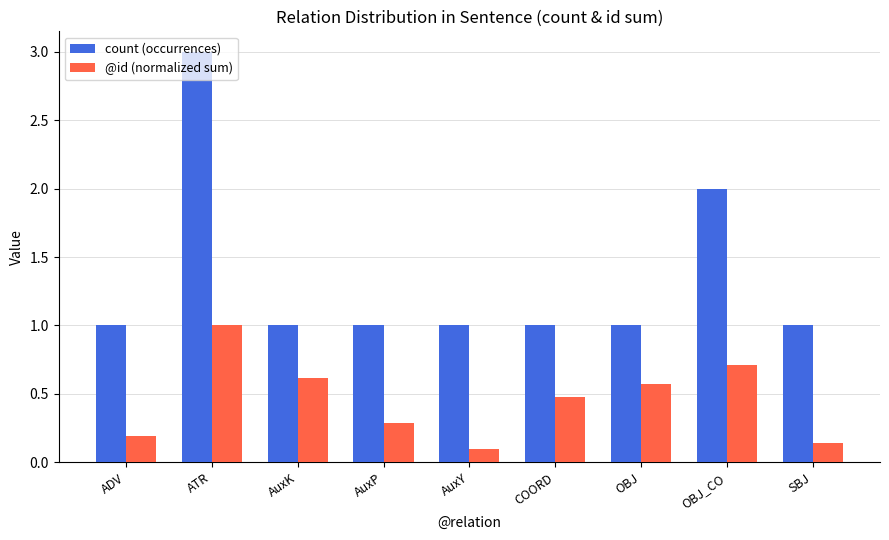

What is the maximum value for count (occurrences)?

3.0